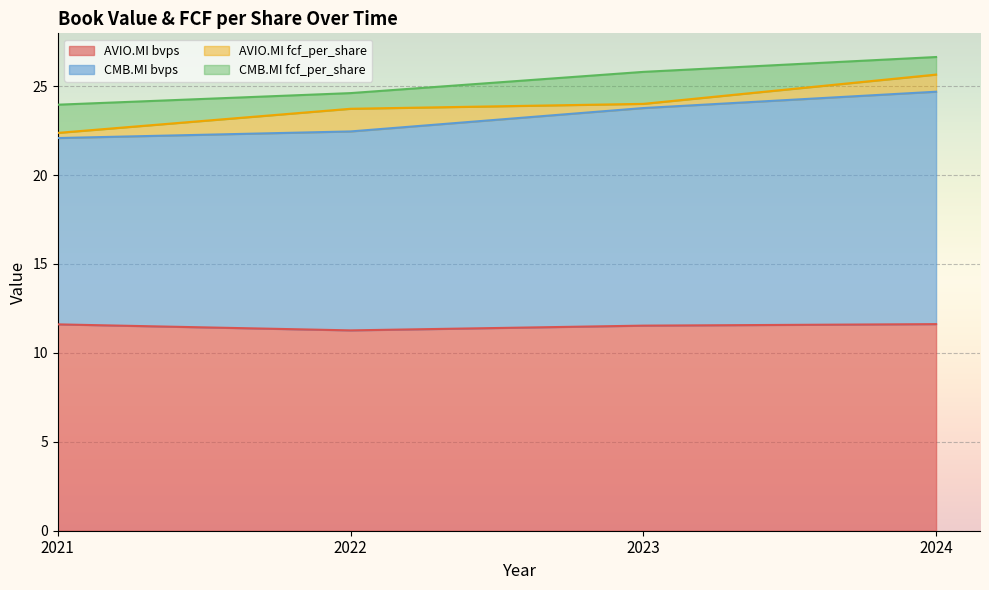

What is the minimum value for AVIO.MI bvps?

11.3